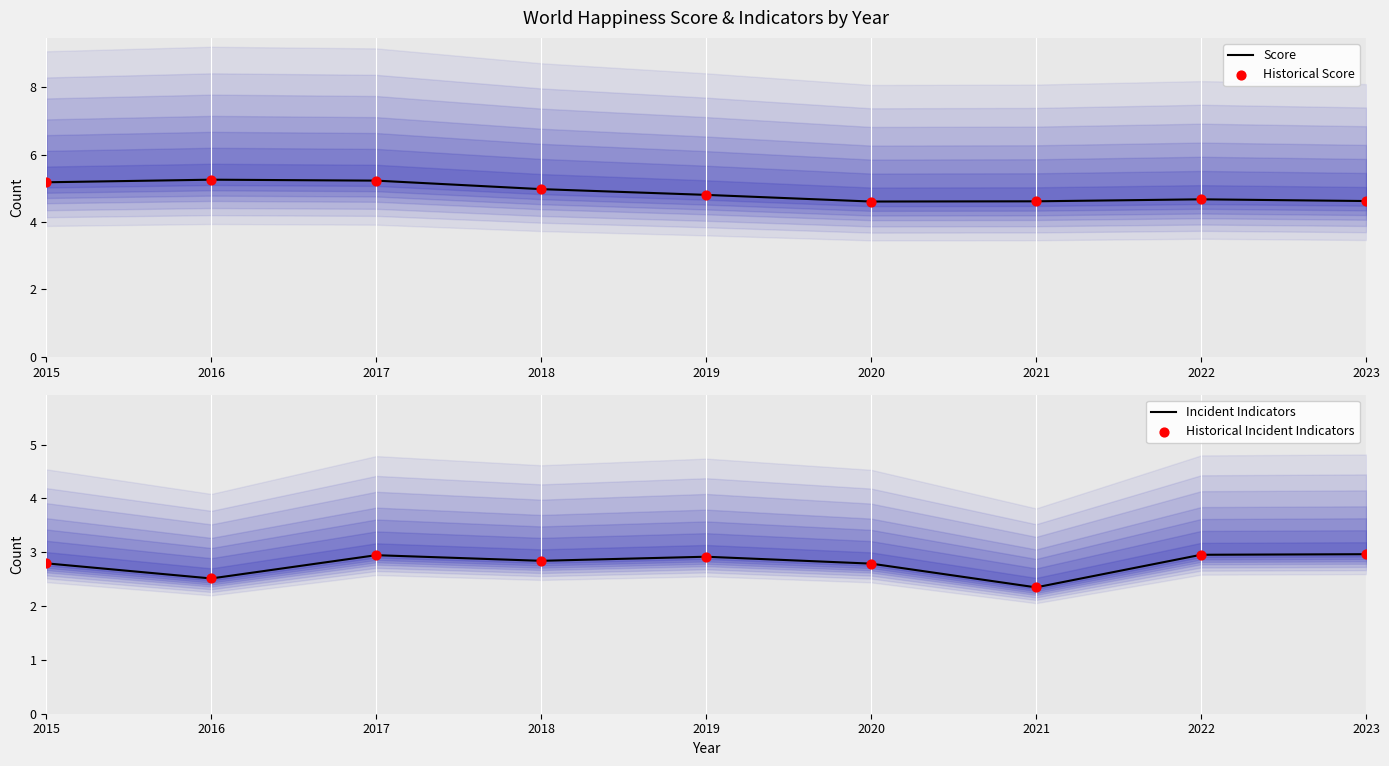

Which series has the largest Y range (max minus min)?

Score